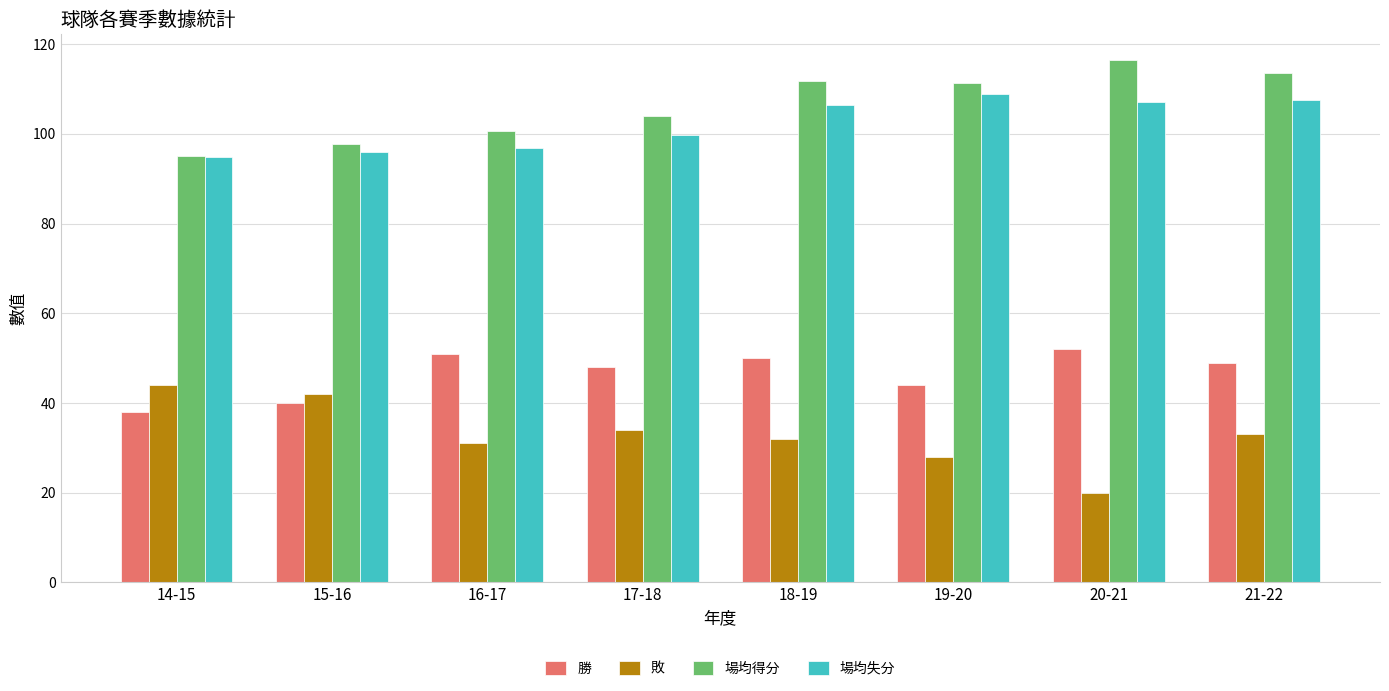

Where is 場均失分 nearest to the value 101?

17-18